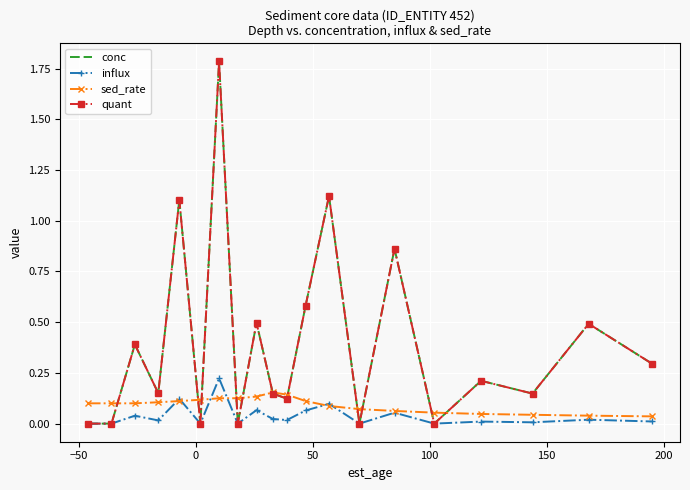

How many data points in quant are above 0?

14